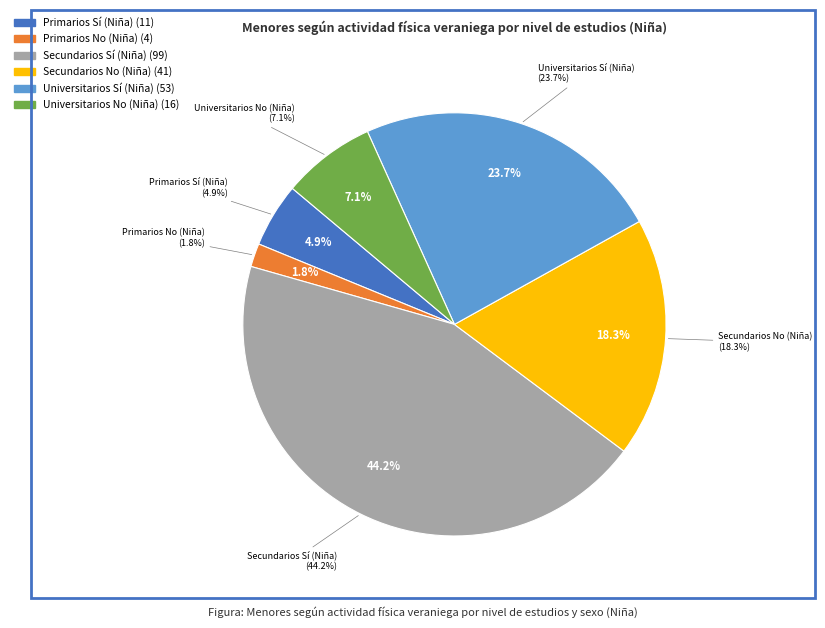

What is the change in value from Primarios No (Niña) to Secundarios No (Niña)?

+37